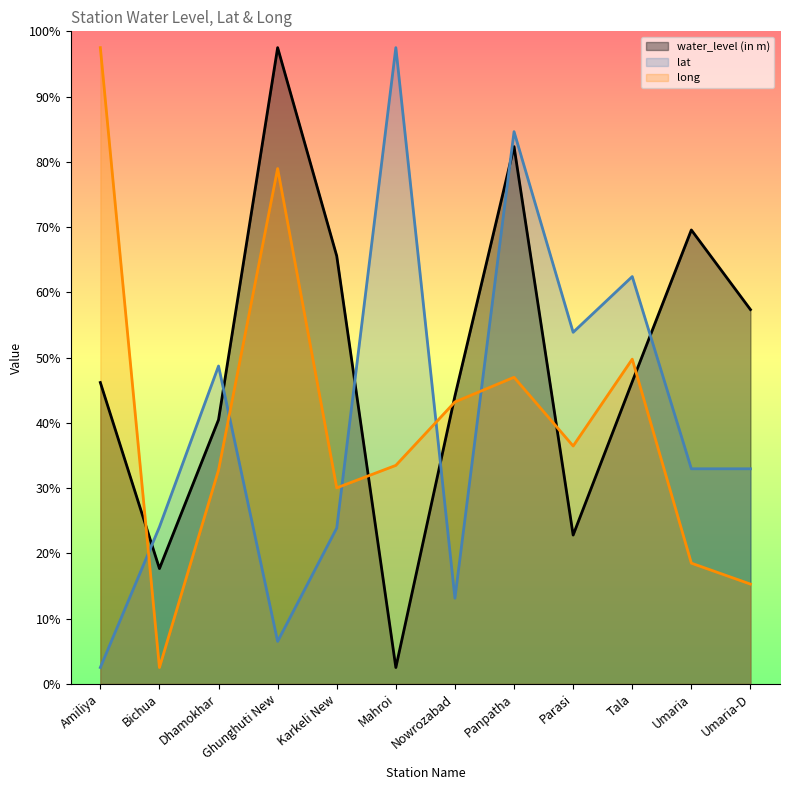

Which series has the widest spread of values?

water_level (in m)